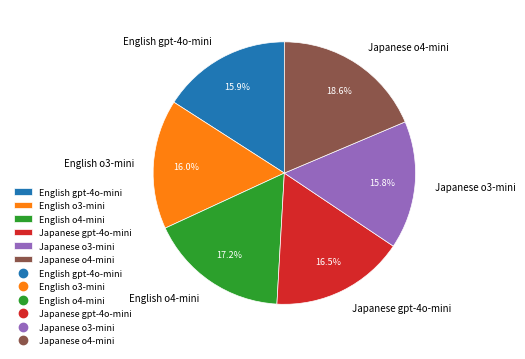

To the nearest percent, what is the difference between the largest and smallest slice percentages?

3%